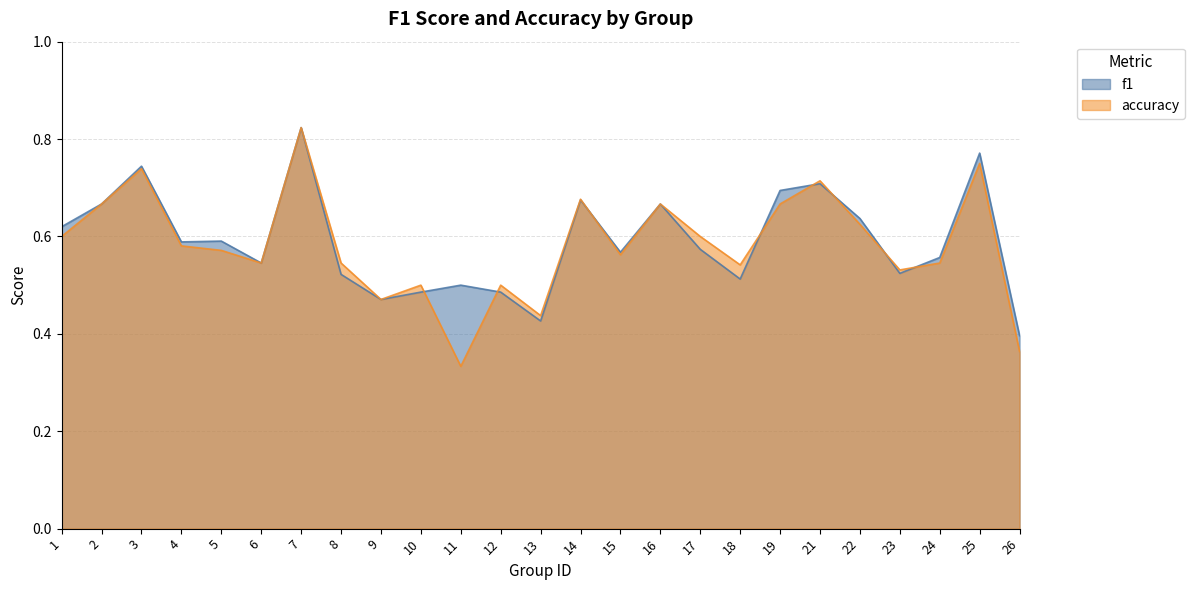

List the series in order of their overall mean, highest first.

f1, accuracy